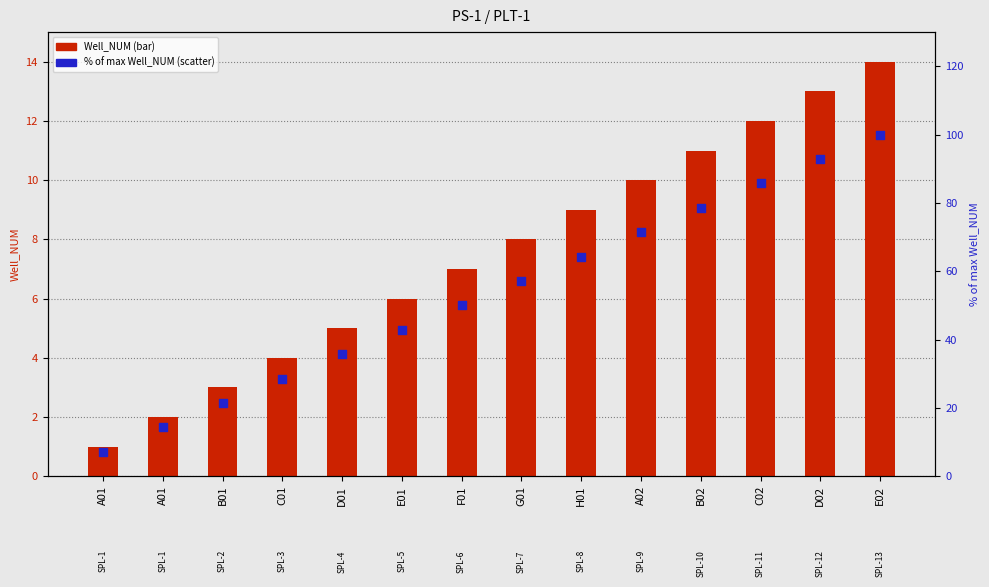

What are all the series names shown in the legend?

Well_NUM, % of max Well_NUM